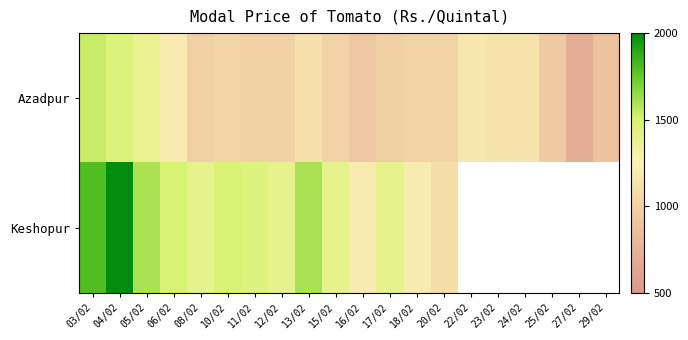

How many values in the Keshopur series are below 1600?

10